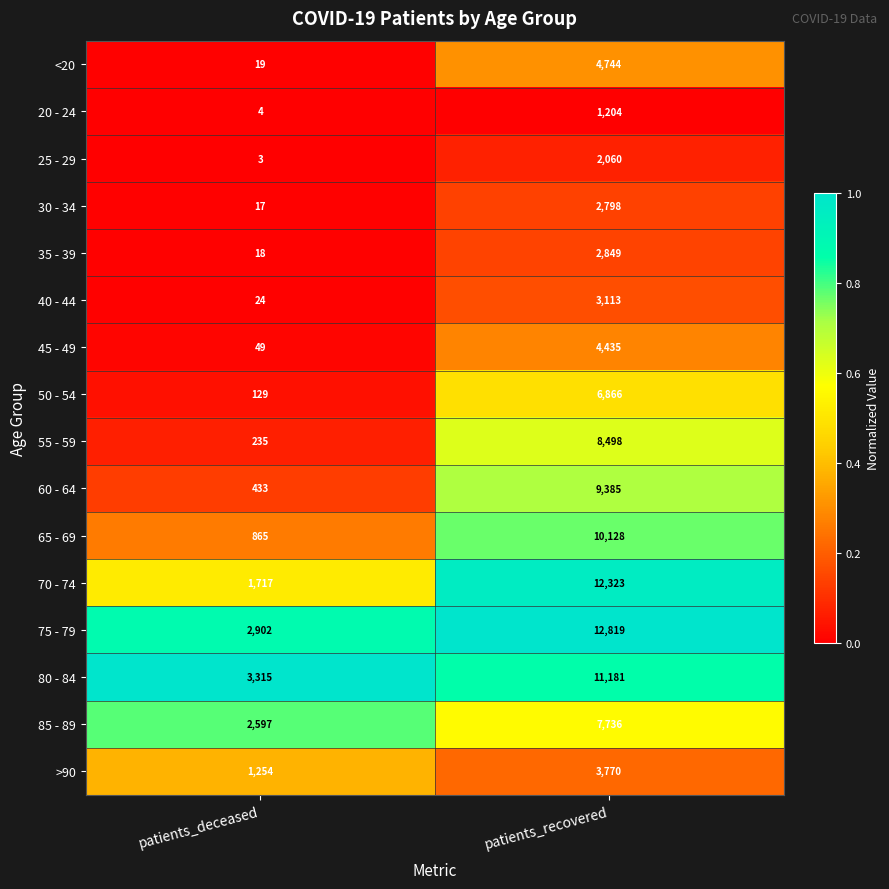

What is the sum of all 30 - 34 values?

2815